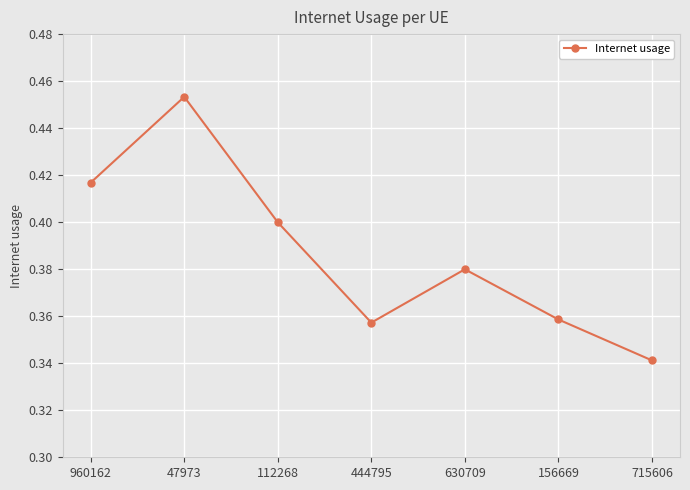

What is the sum of all values?

2.7